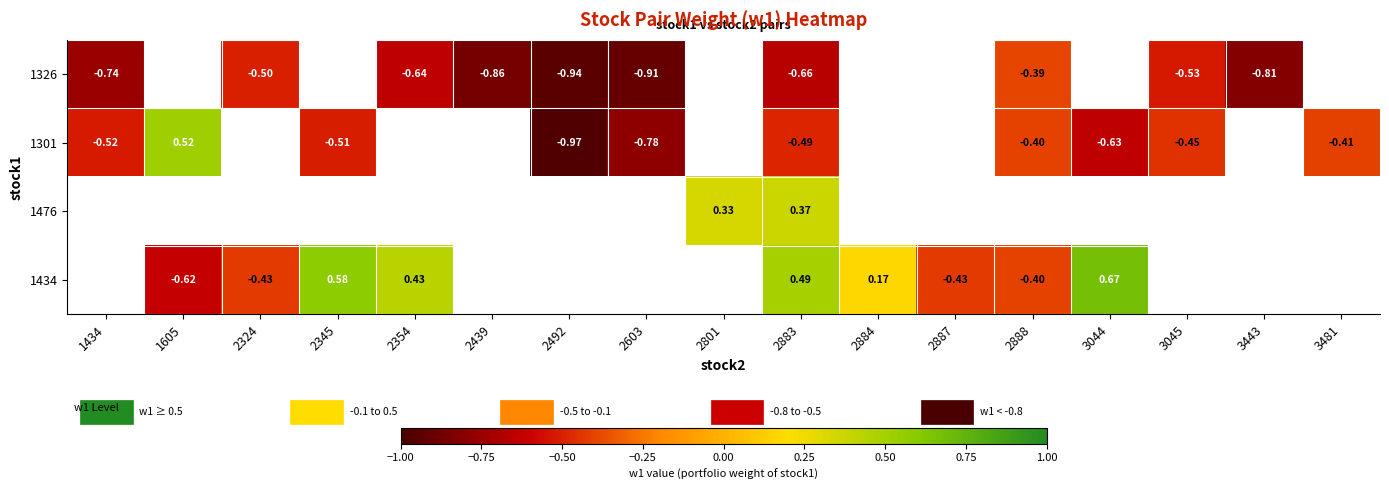

At which label is 1301 closest to 0?

2888